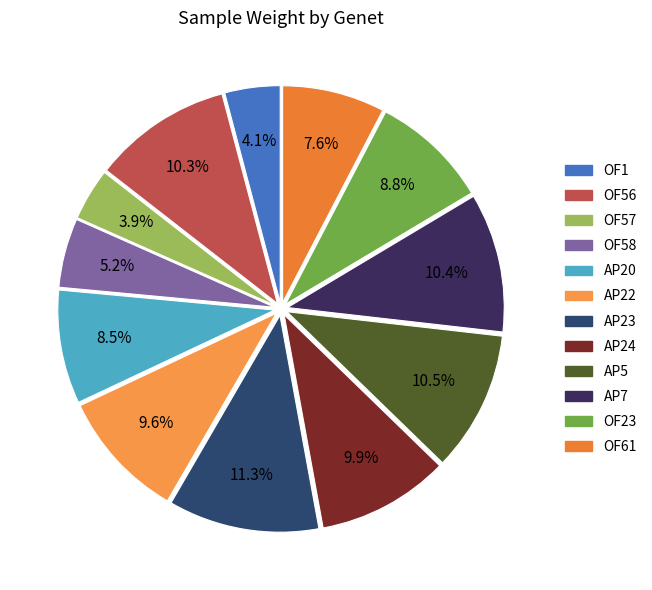

What percentage is NOT represented by OF61?

92.4%